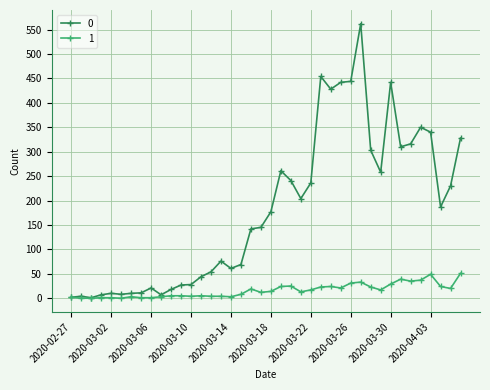

Rank the series by their maximum value, from highest to lowest.

0, 1